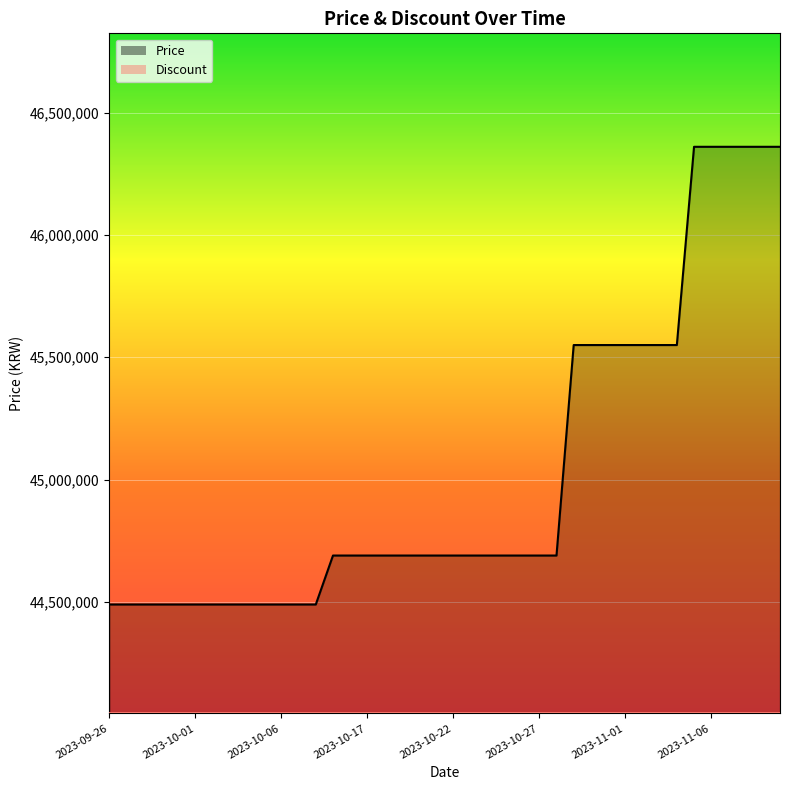

Which has a higher value, 2023-10-06 or 2023-10-02?

2023-10-06